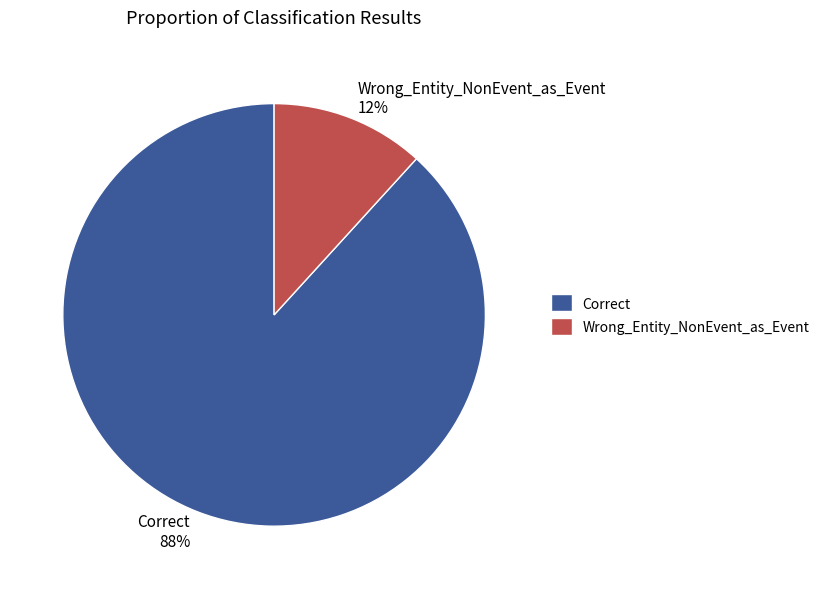

To the nearest percent, what is the average slice percentage?

50%